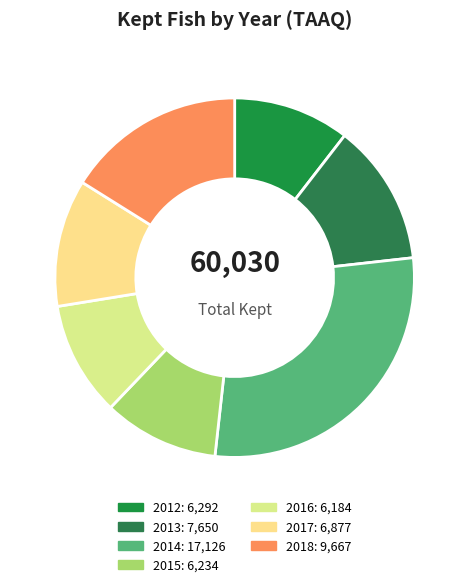

Does 2017 represent more than half of the total?

No